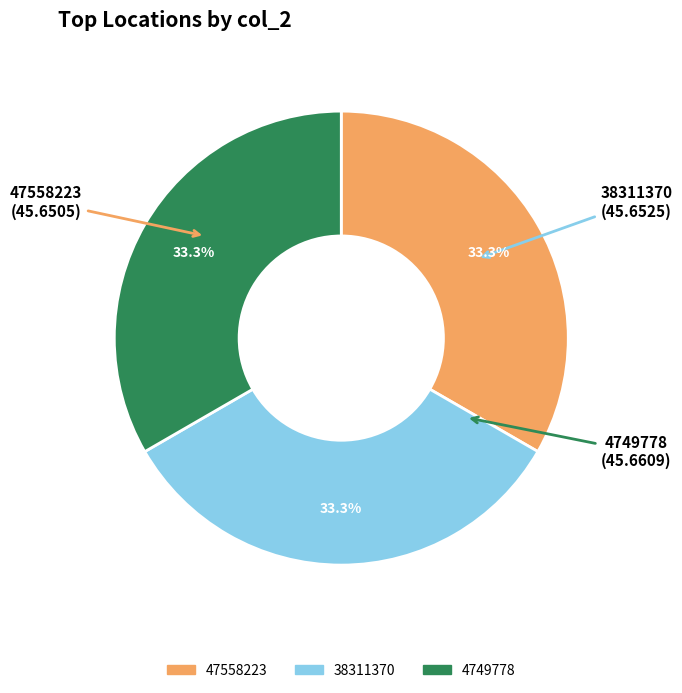

Is it true that 38311370 is 19% of the pie?

False